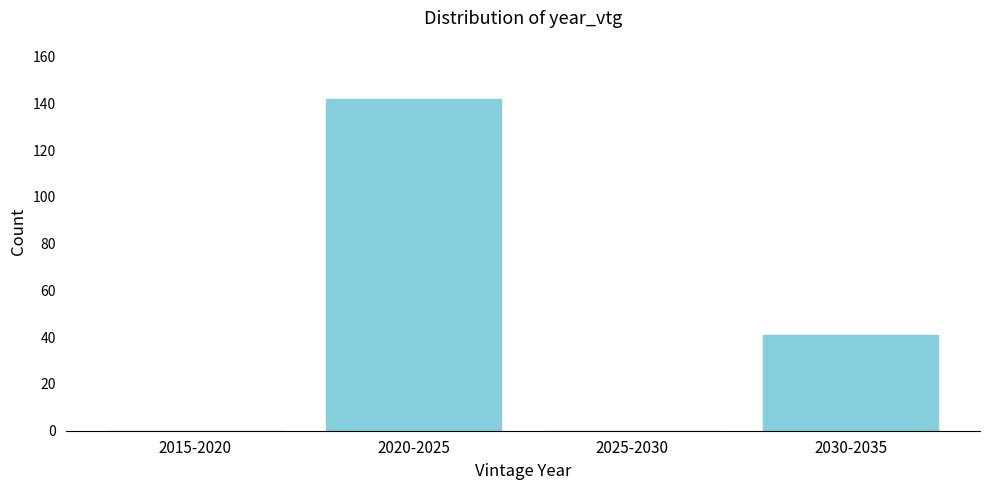

Reading left to right, extract all data points from this chart.

2015-2020=0	2020-2025=142	2025-2030=0	2030-2035=41